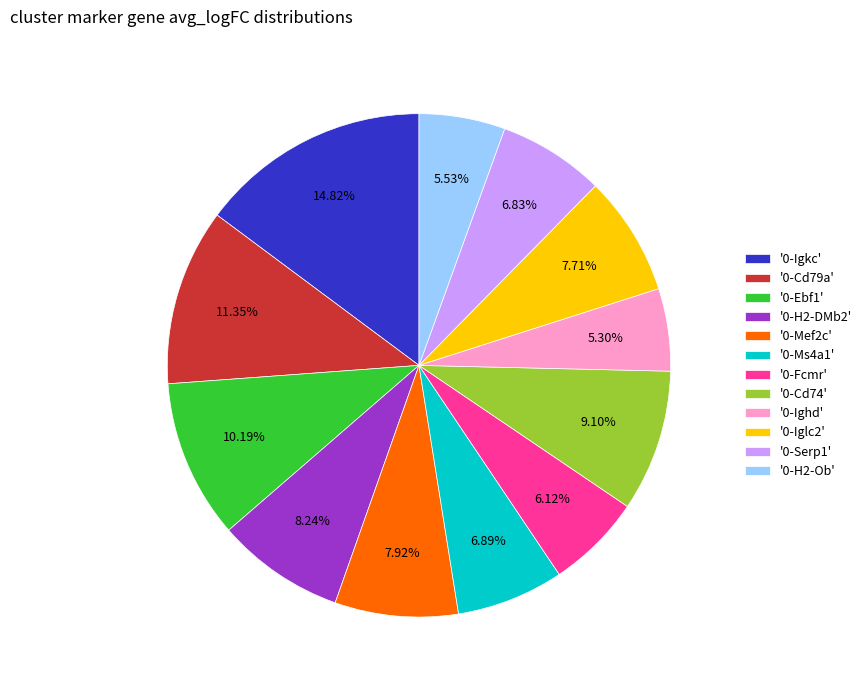

Is there any slice that represents more than half of the pie?

No